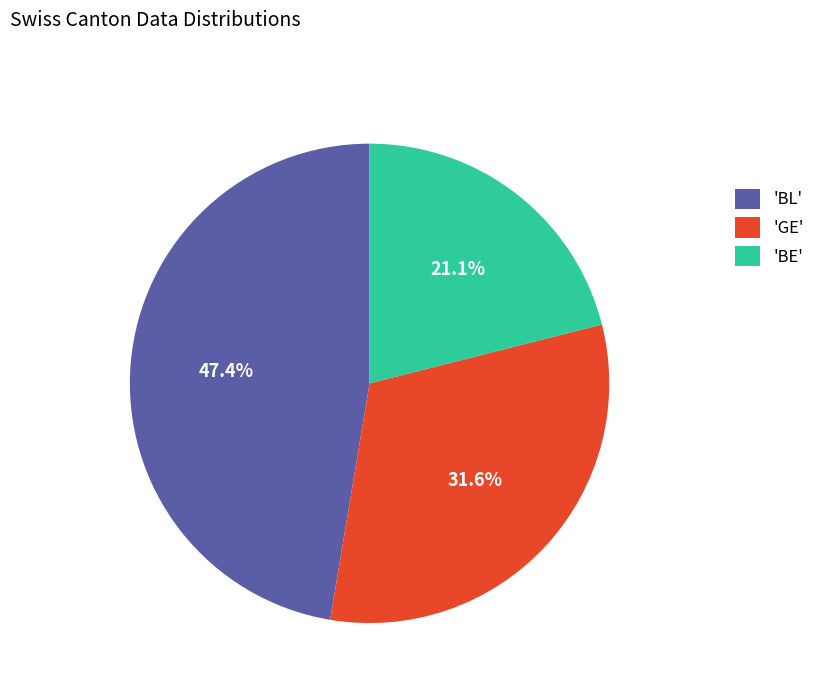

How much of the chart is everything except 'BE'?

78.9%